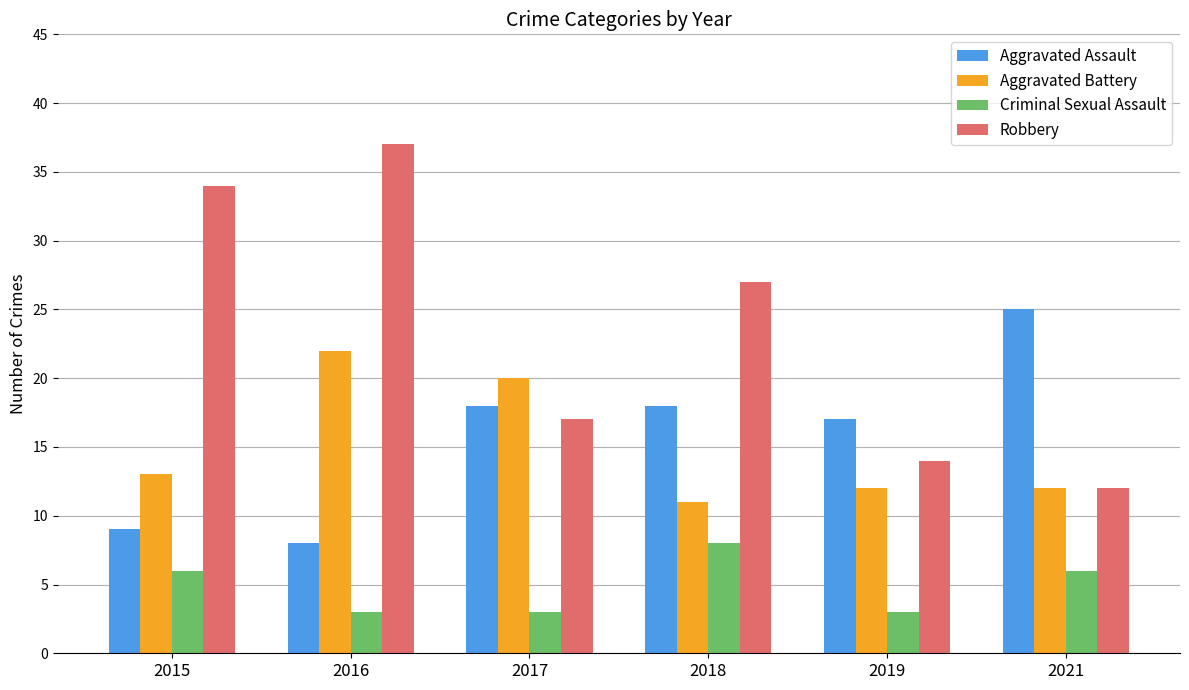

Is the value of Criminal Sexual Assault at 2016 greater than the value of Aggravated Assault at 2021?

No